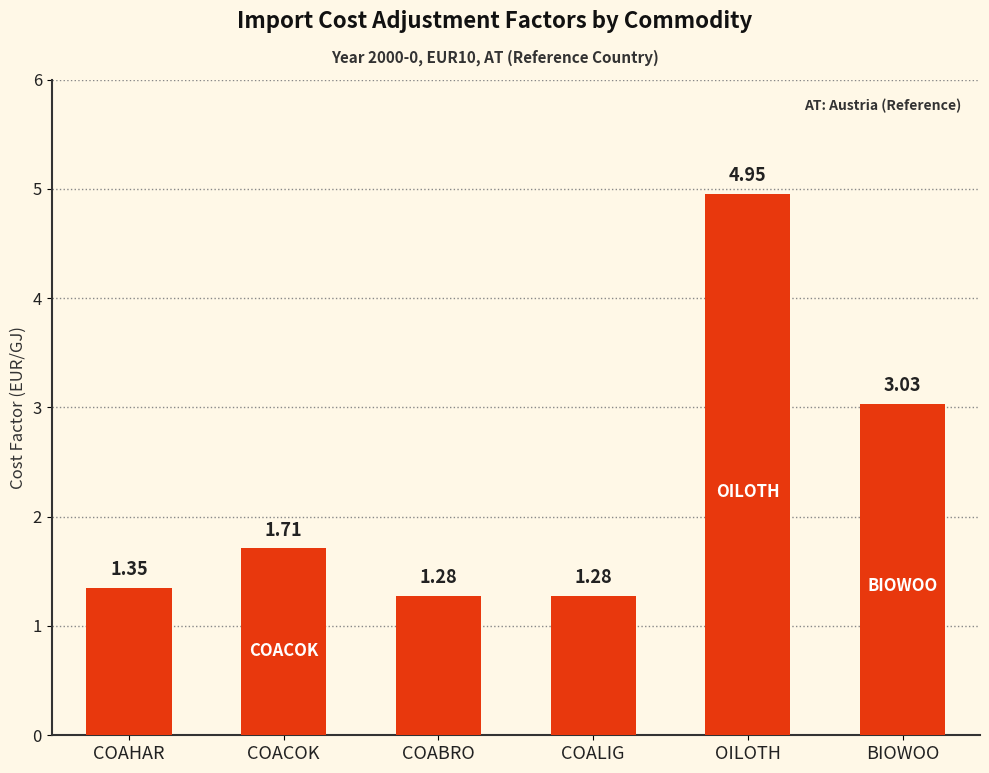

What is the label of the 4th bar from the right?

COABRO